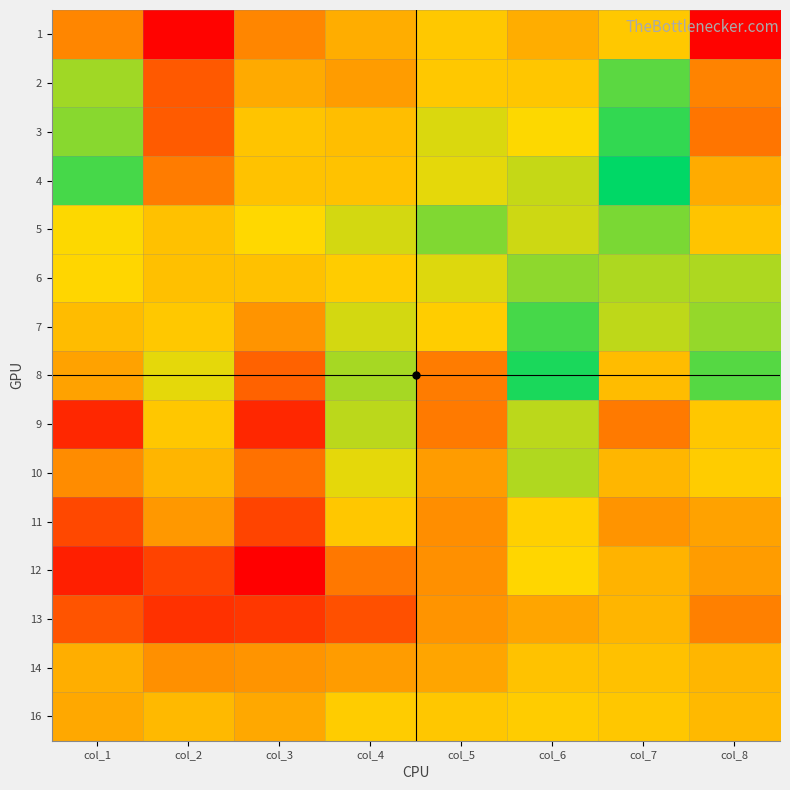

Reading left to right, transcribe all the data shown in this chart.

1: col_1=178	col_2=85	col_3=178	col_4=203	col_5=221	col_6=203	col_7=221	col_8=85
2: col_1=259	col_2=148	col_3=201	col_4=192	col_5=221	col_6=219	col_7=279	col_8=176
3: col_1=266	col_2=149	col_3=218	col_4=214	col_5=242	col_6=232	col_7=291	col_8=167
4: col_1=285	col_2=171	col_3=217	col_4=217	col_5=239	col_6=248	col_7=306	col_8=202
5: col_1=232	col_2=216	col_3=231	col_4=244	col_5=268	col_6=246	col_7=270	col_8=218
6: col_1=230	col_2=215	col_3=216	col_4=223	col_5=241	col_6=264	col_7=255	col_8=255
7: col_1=213	col_2=221	col_3=187	col_4=244	col_5=224	col_6=285	col_7=250	col_8=262
8: col_1=196	col_2=239	col_3=154	col_4=257	col_5=171	col_6=298	col_7=213	col_8=281
9: col_1=111	col_2=220	col_3=111	col_4=251	col_5=170	col_6=251	col_7=170	col_8=220
10: col_1=182	col_2=208	col_3=164	col_4=239	col_5=192	col_6=254	col_7=209	col_8=223
11: col_1=135	col_2=190	col_3=132	col_4=220	col_5=183	col_6=226	col_7=187	col_8=196
12: col_1=105	col_2=131	col_3=82	col_4=169	col_5=184	col_6=230	col_7=207	col_8=192
13: col_1=144	col_2=118	col_3=123	col_4=141	col_5=187	col_6=198	col_7=208	col_8=174
14: col_1=204	col_2=184	col_3=187	col_4=192	col_5=198	col_6=217	col_7=216	col_8=209
16: col_1=200	col_2=211	col_3=200	col_4=223	col_5=220	col_6=223	col_7=220	col_8=211